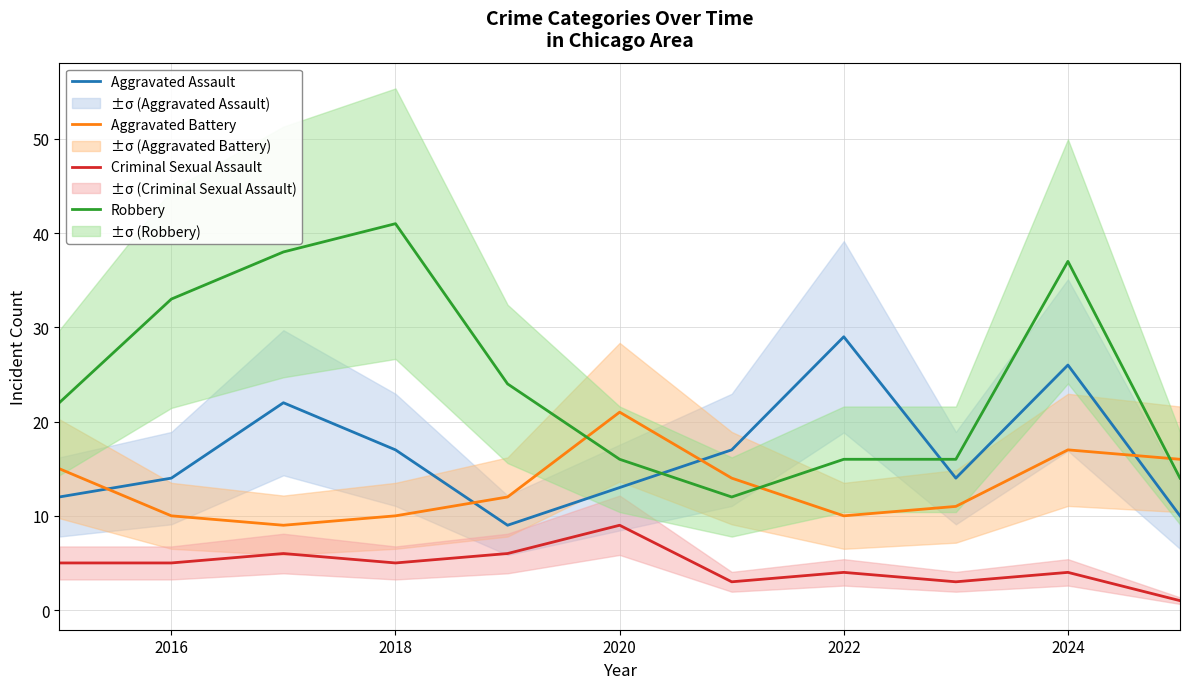

List the series in order of their peak value, highest first.

Robbery, Aggravated Assault, Aggravated Battery, Criminal Sexual Assault